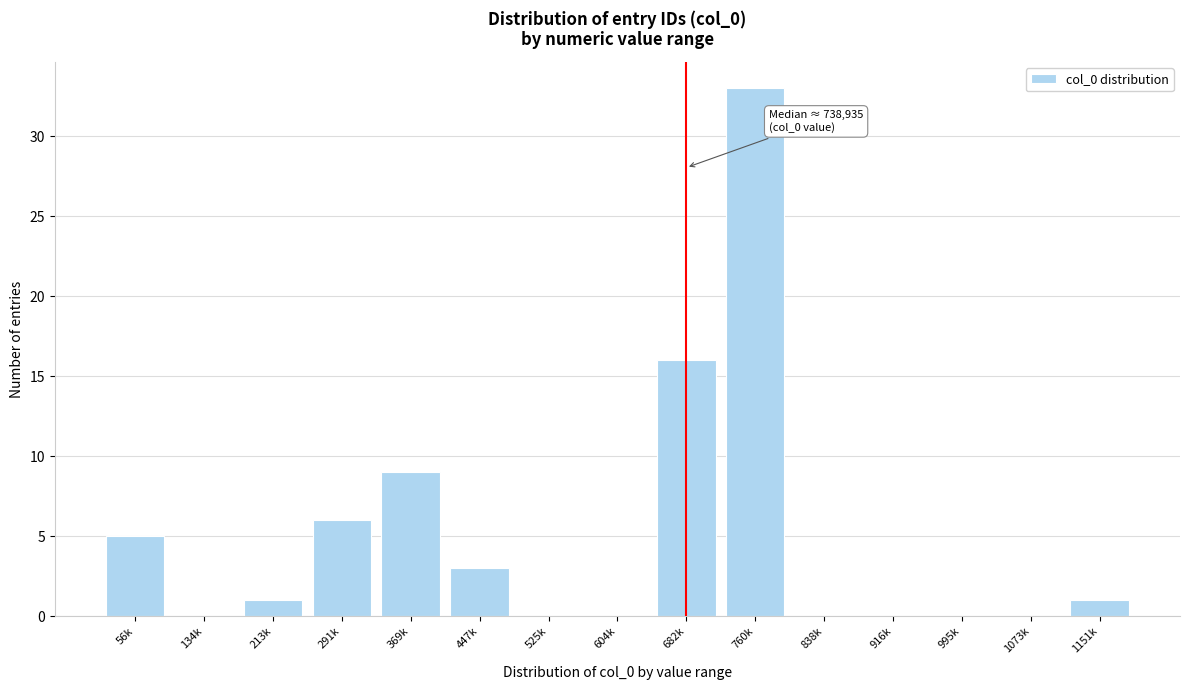

Reading left to right, list all the values displayed in this chart.

56k=5	134k=0	213k=1	291k=6	369k=9	447k=3	525k=0	604k=0	682k=16	760k=33	838k=0	916k=0	995k=0	1073k=0	1151k=1